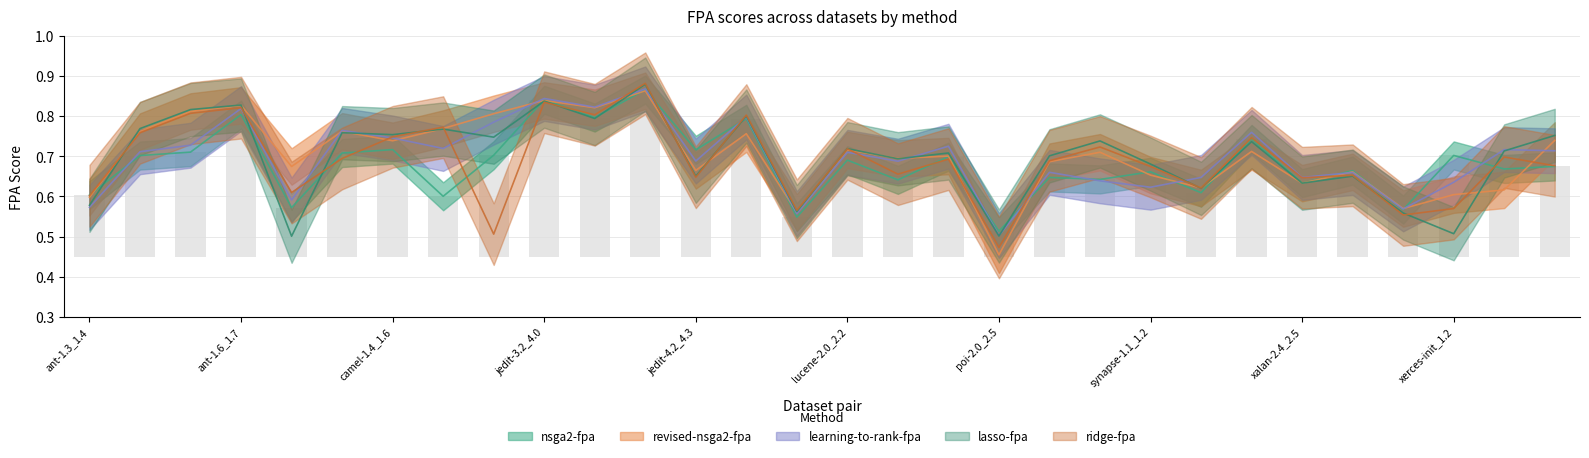

Rank the categories by nsga2-fpa value from lowest to highest.

poi-2.0_2.5, log4j-1.1_1.2, xalan-2.6_2.7, camel-1.0_1.2, ivy-1.1_1.4, ant-1.3_1.4, velocity-1.4_1.5, xalan-2.4_2.5, lucene-2.2_2.4, synapse-1.0_1.1, poi-2.5_3.0, synapse-1.1_1.2, xalan-2.5_2.6, xerces-1.2_1.3, xerces-1.3_1.4, lucene-2.0_2.2, poi-1.5_2.0, ant-1.4_1.5, xerces-init_1.2, ivy-1.4_2.0, camel-1.2_1.4, ant-1.5_1.6, jedit-4.2_4.3, camel-1.4_1.6, velocity-1.5_1.6, log4j-1.0_1.1, jedit-4.0_4.1, ant-1.6_1.7, jedit-3.2_4.0, jedit-4.1_4.2